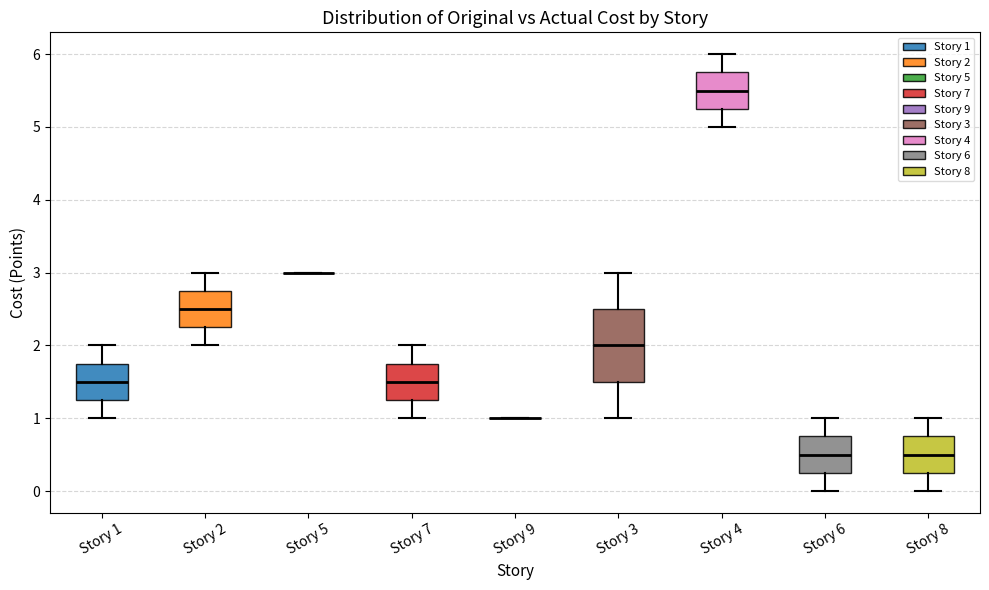

Where is the upper edge of the box for Story 1 on the y-axis? The values are not printed on the chart, so give them approximately, as read against the axis.

1.8